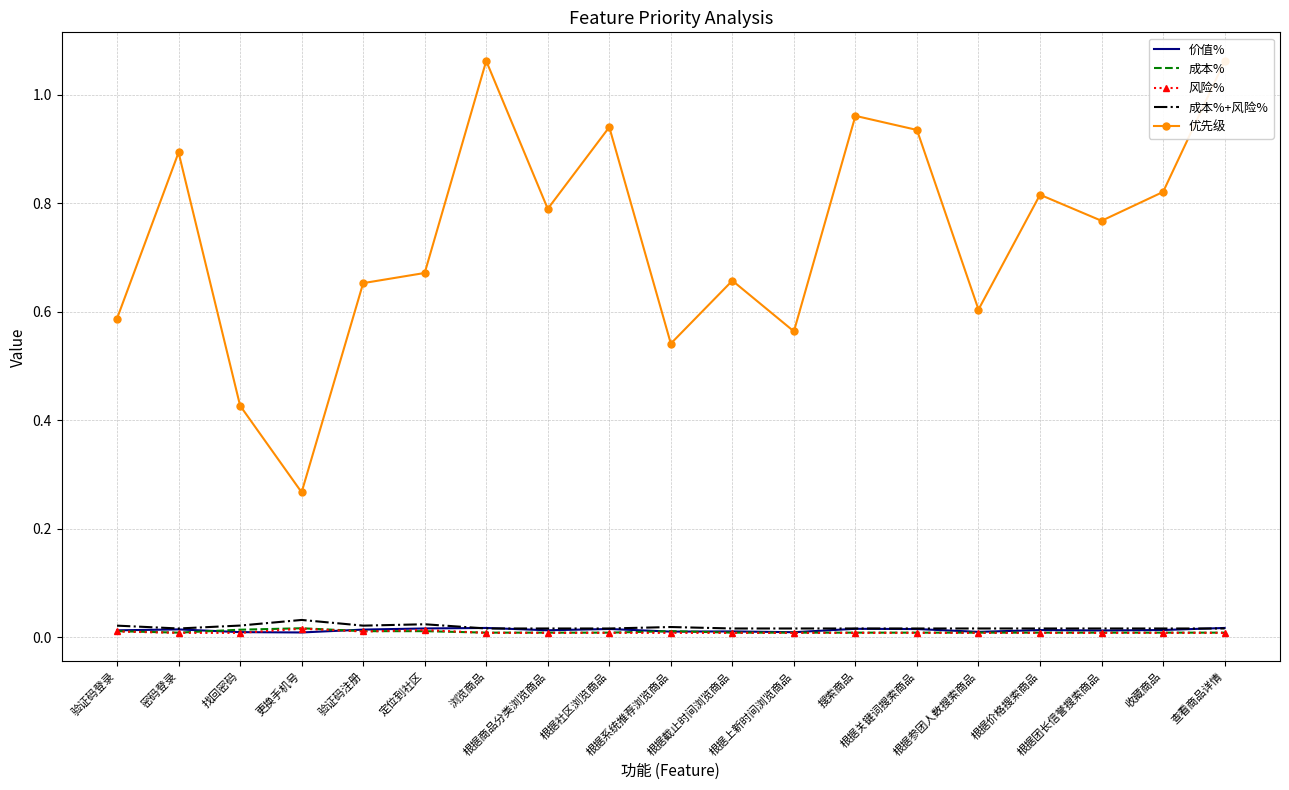

True or false: 价值% and 风险% cross at least once.

True